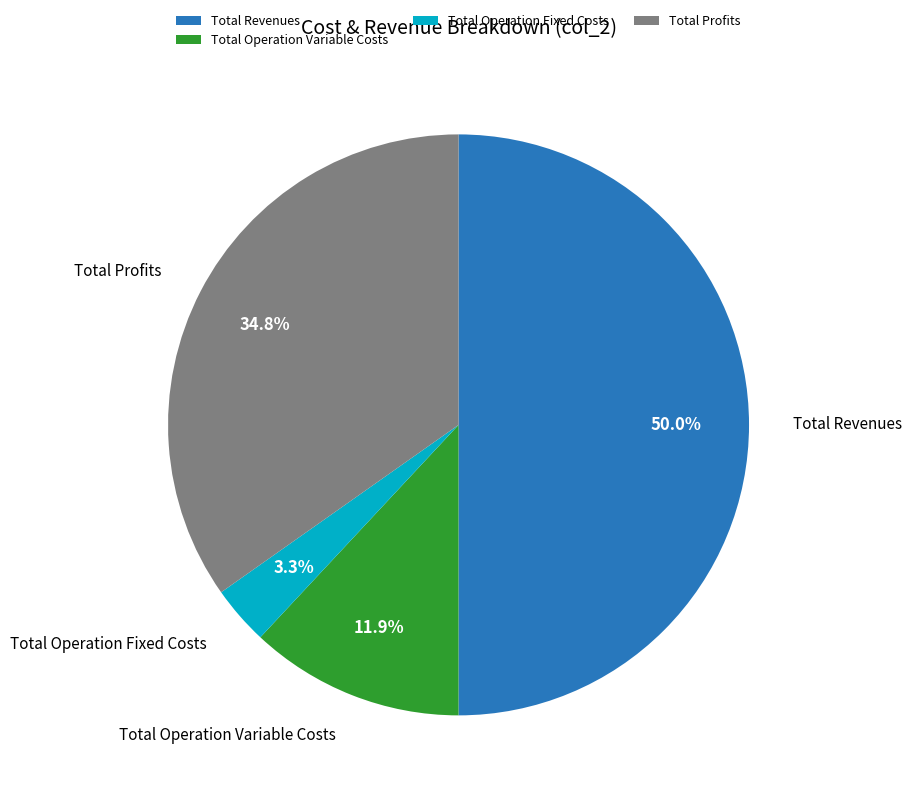

How many slices are in this pie chart?

4